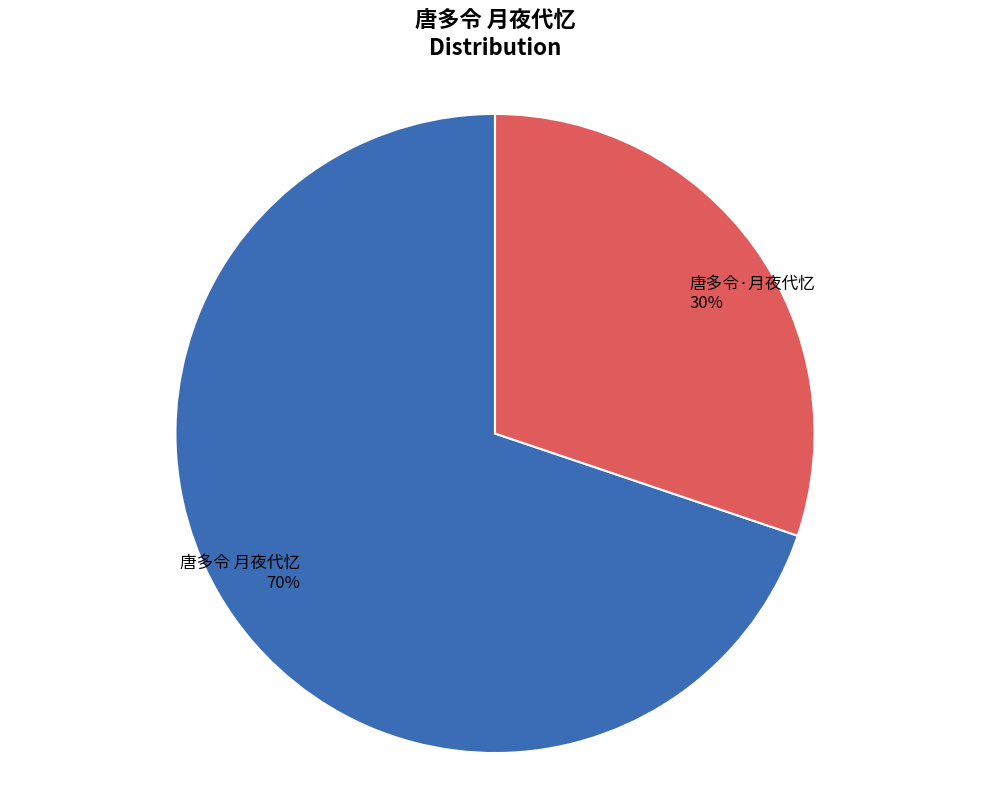

To the nearest percent, what is the combined percentage of 唐多令·月夜代忆 and 唐多令 月夜代忆?

100%